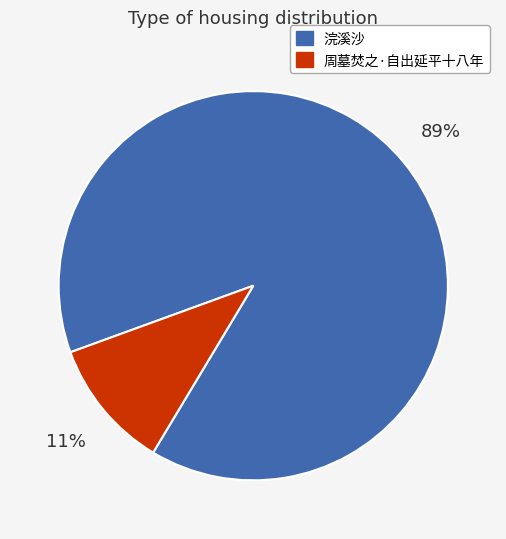

Is there a majority slice in this chart?

Yes